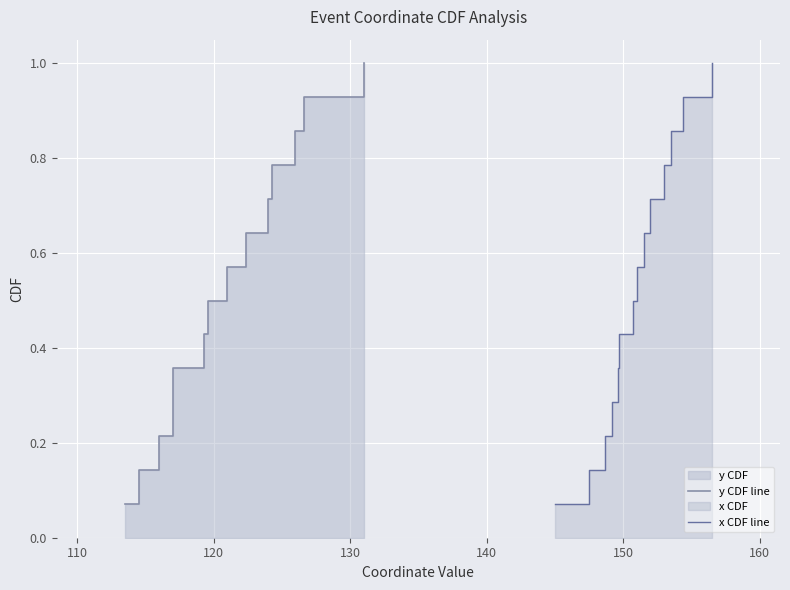

How many distinct data groups are displayed?

2